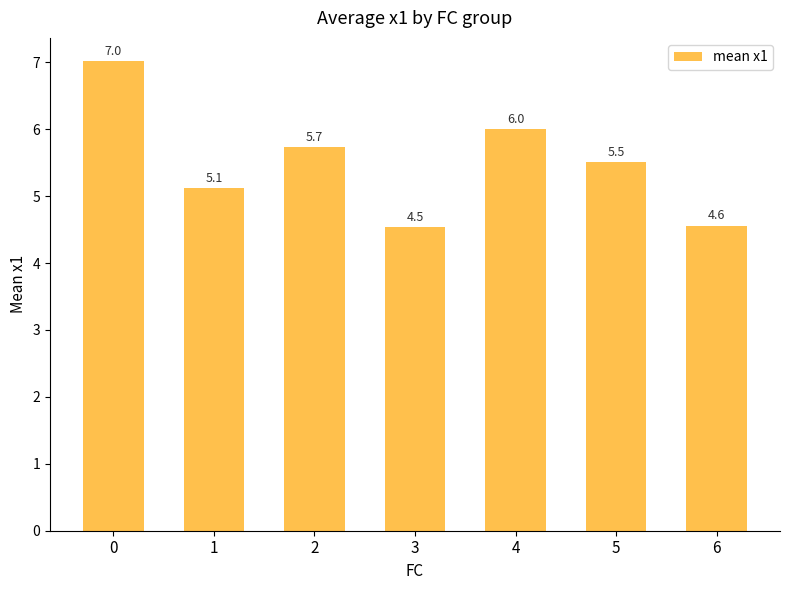

List the labels in order of value, smallest first.

3, 6, 1, 5, 2, 4, 0